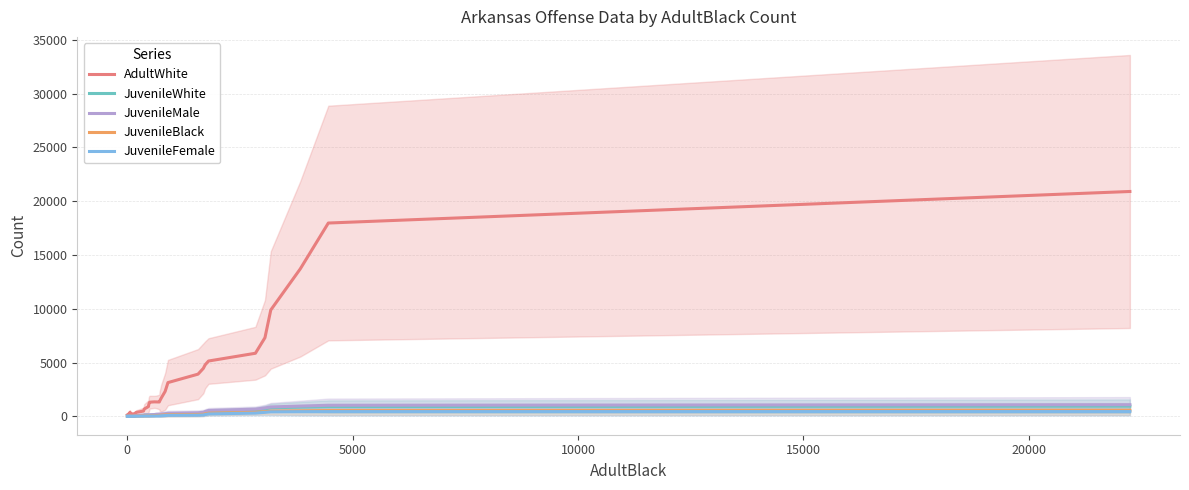

True or false: JuvenileWhite and JuvenileBlack intersect in this chart.

False